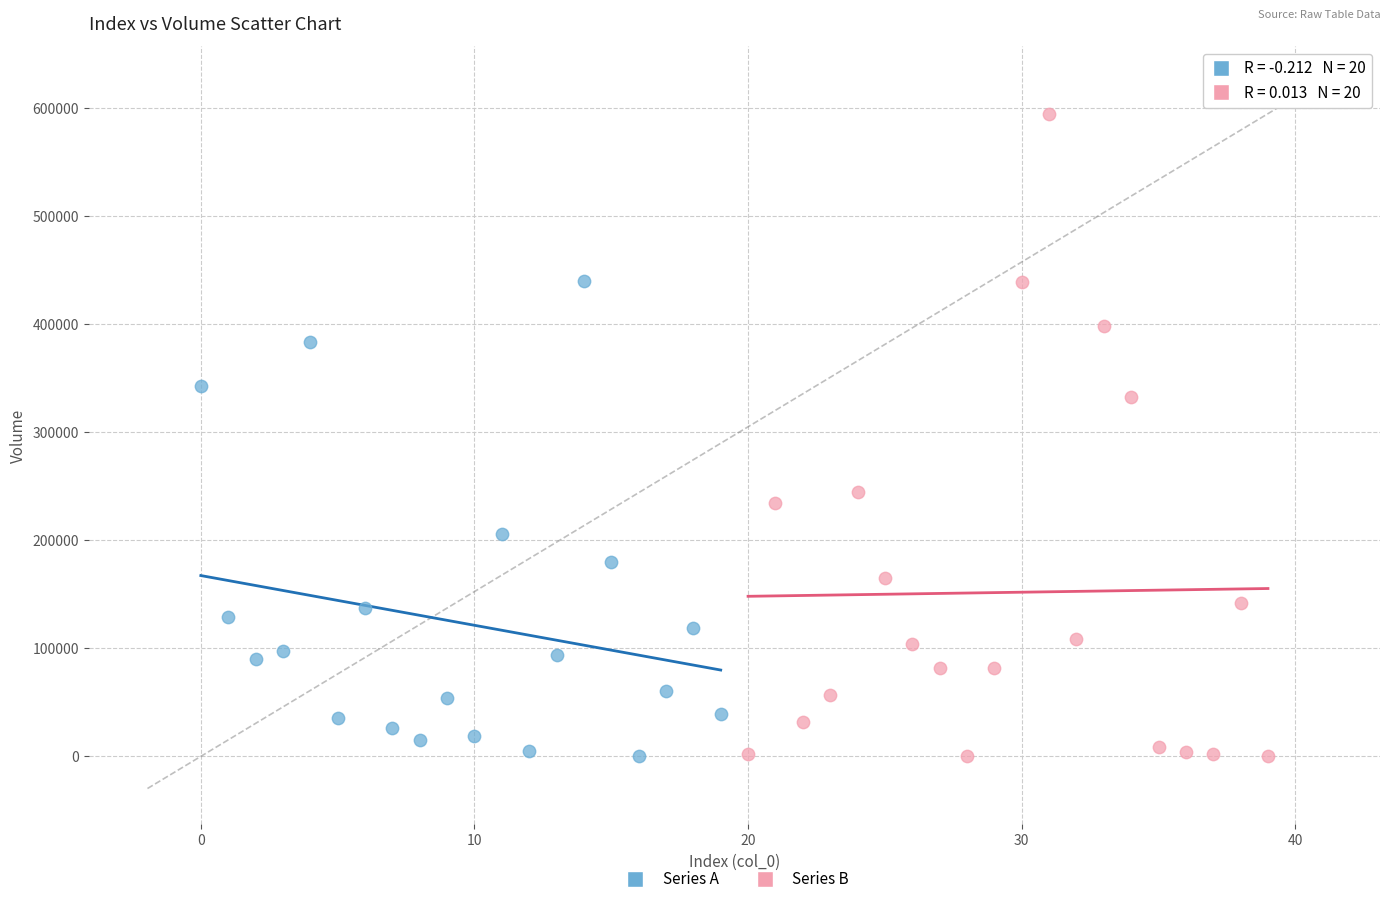

Which series contains the highest Y value?

Series B